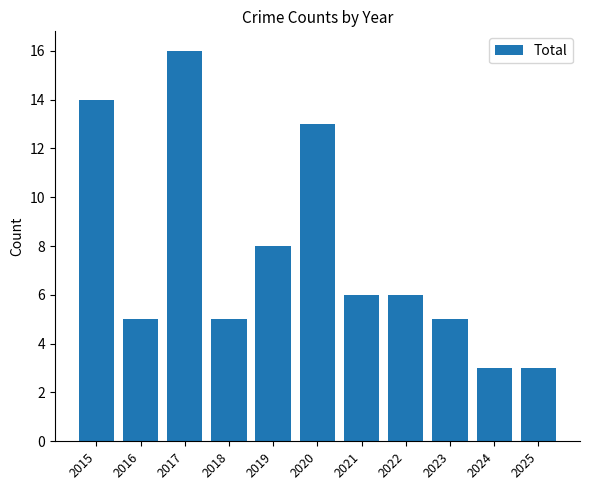

What is the difference between the values at 2019 and 2018?

3